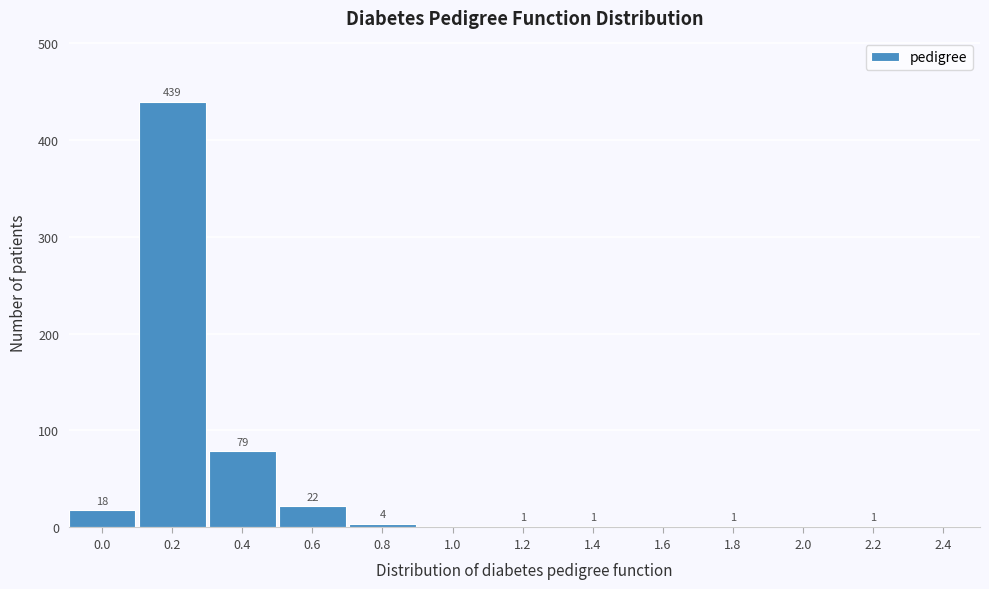

Reading right to left, transcribe all the data shown in this chart.

2.4=0	2.2=1	2.0=0	1.8=1	1.6=0	1.4=1	1.2=1	1.0=0	0.8=4	0.6=22	0.4=79	0.2=439	0.0=18